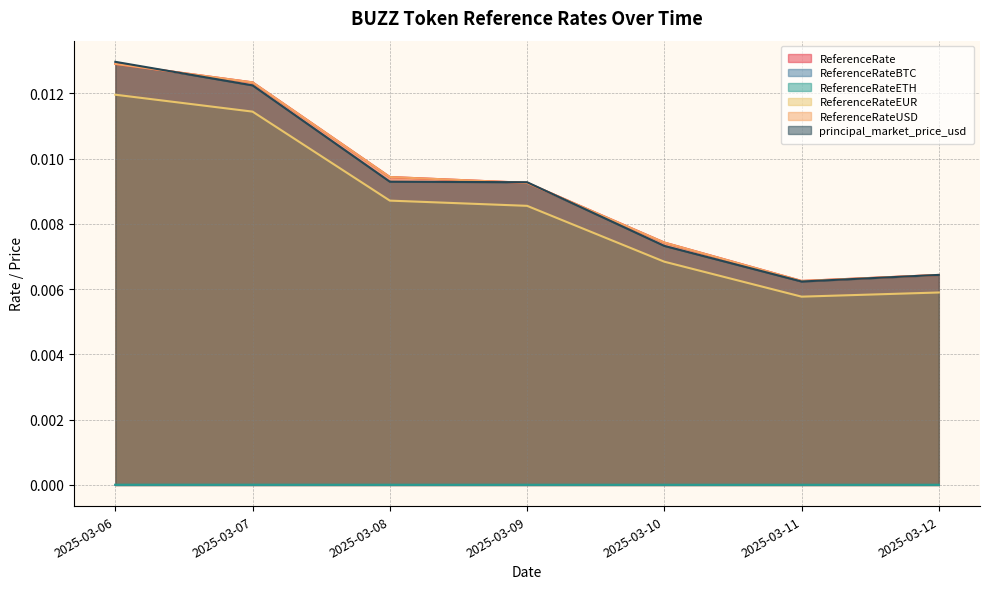

True or false: ReferenceRateUSD and ReferenceRateBTC intersect in this chart.

False